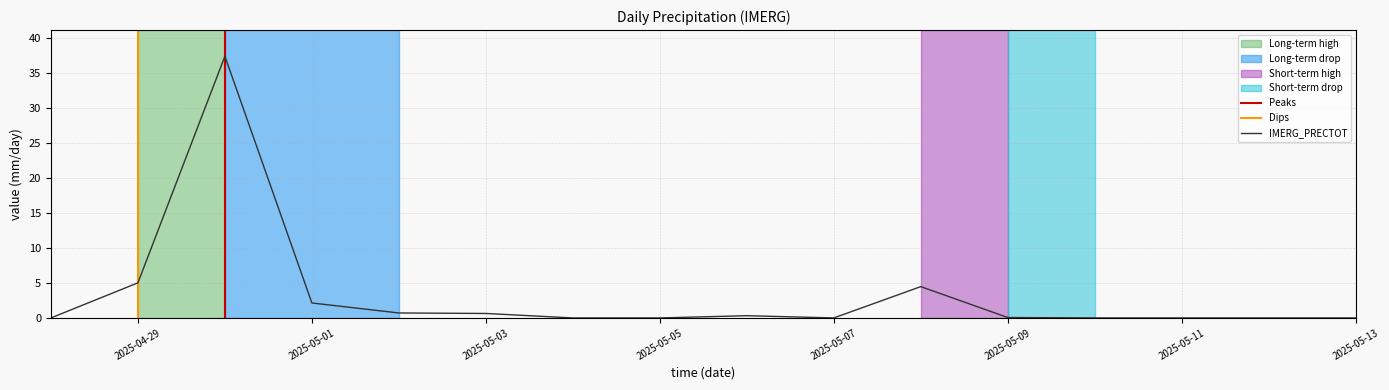

Does the chart display data point markers on the line(s)?

No